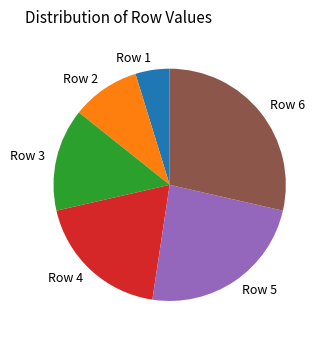

Is there any slice that represents more than half of the pie?

No